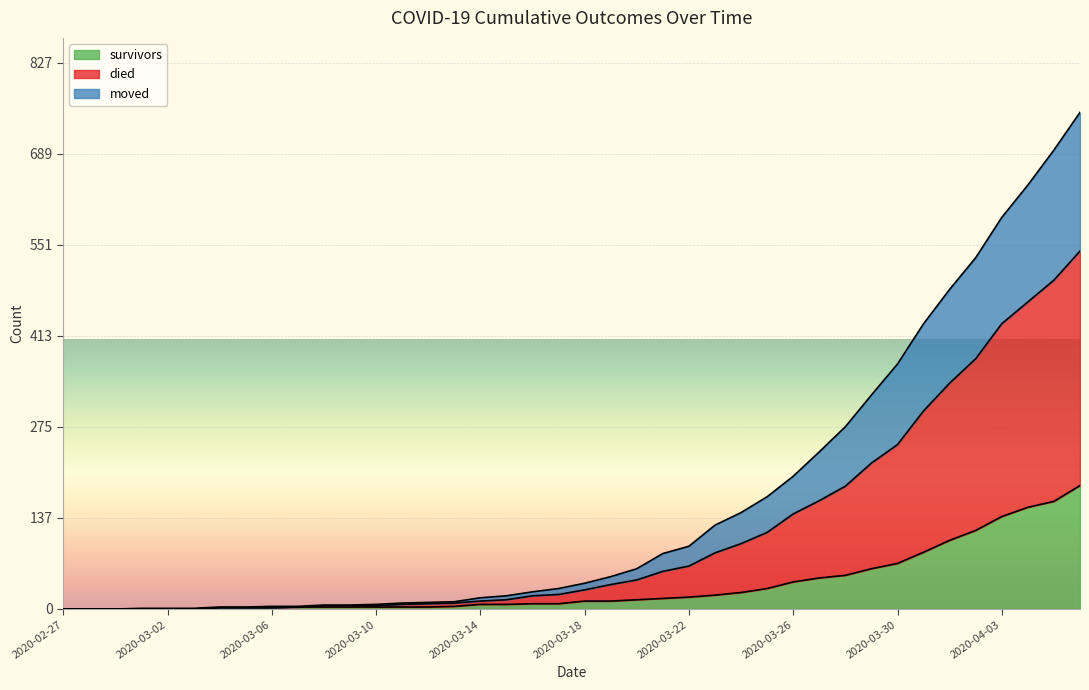

Where is survivors nearest to the value 93?

2020-03-31